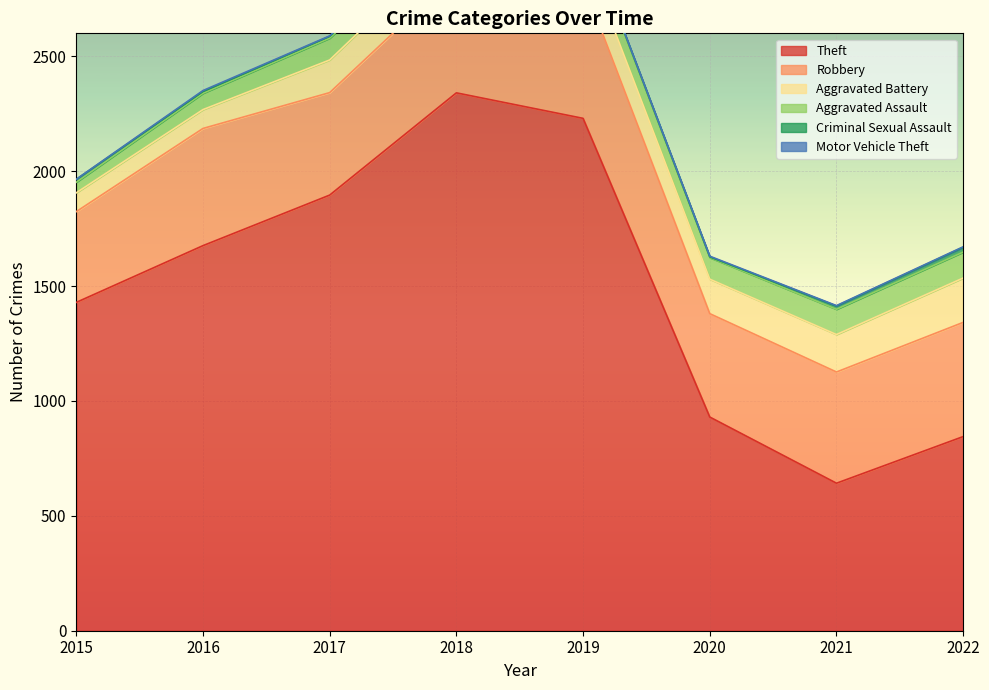

Which series has the largest total across all categories?

Theft